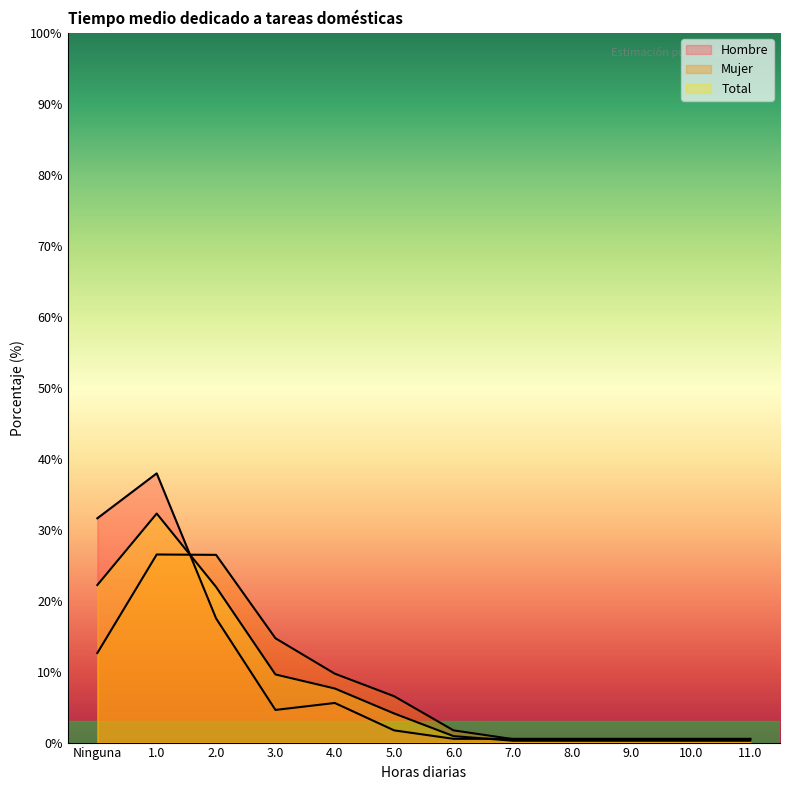

The Hombre series shows 0.5 at 7.0. True or false?

True